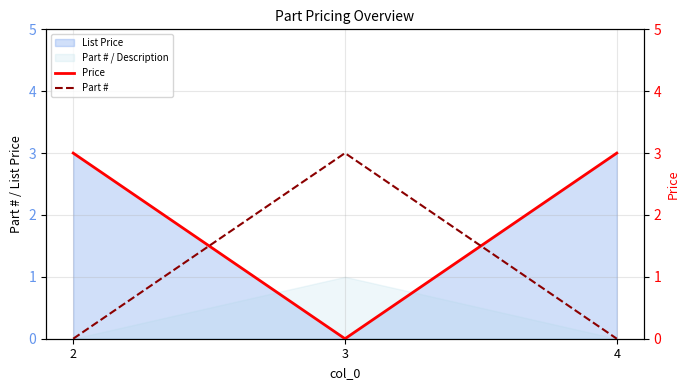

What is the difference between the maximum and minimum values in the Price series?

3